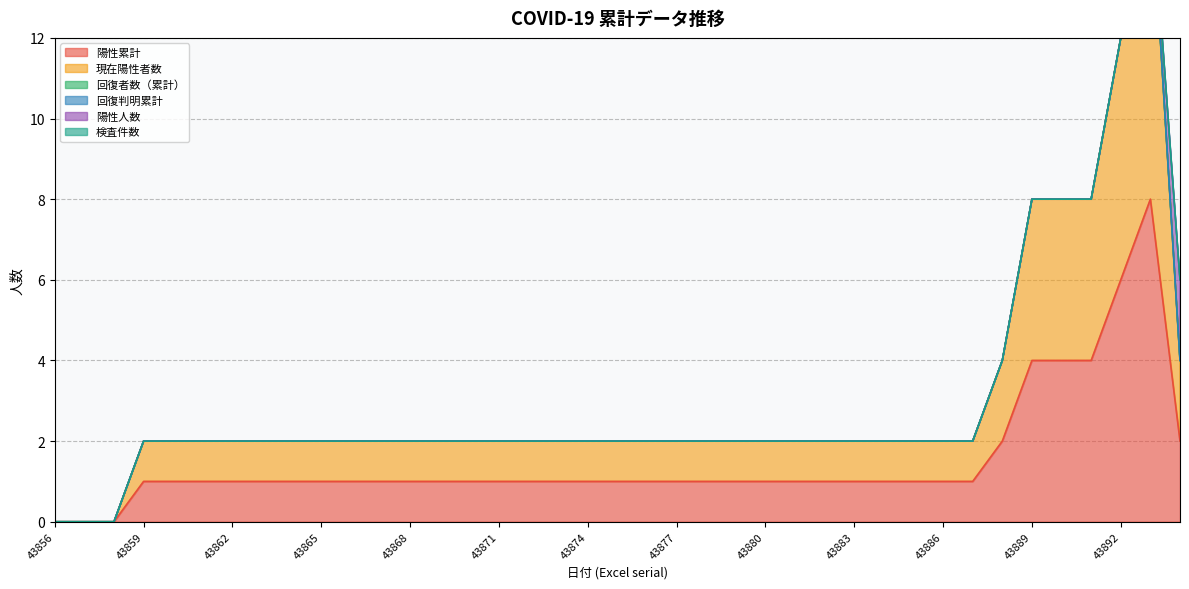

Which series has the largest range (max minus min)?

陽性累計